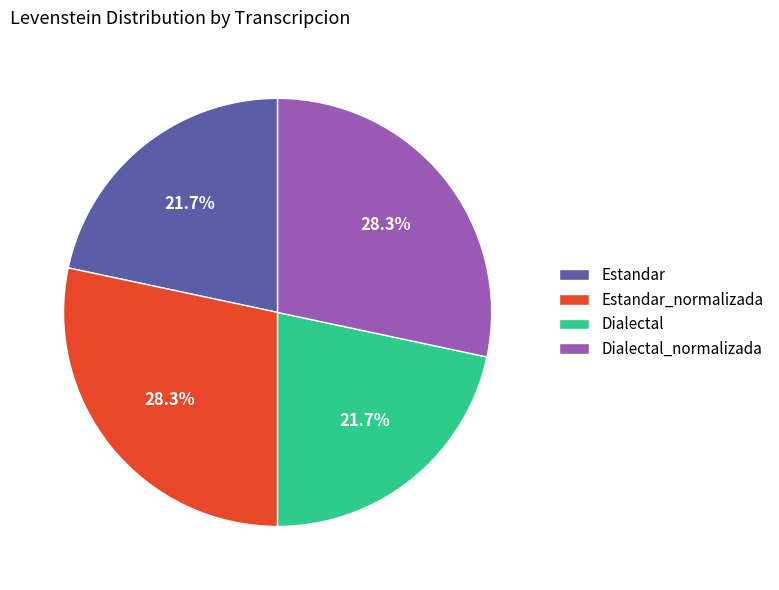

Is it true that Estandar is 7% of the pie?

False